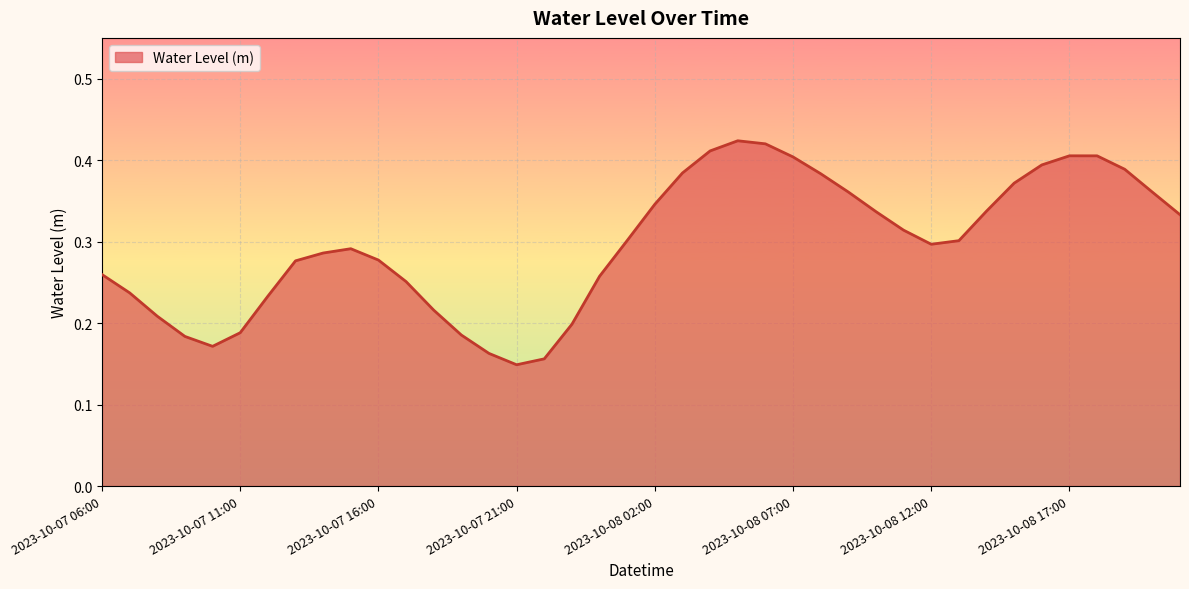

Reading left to right, list all the values displayed in this chart.

2023-10-07 06:00=0.3	2023-10-07 07:00=0.2	2023-10-07 08:00=0.2	2023-10-07 09:00=0.2	2023-10-07 10:00=0.2	2023-10-07 11:00=0.2	2023-10-07 12:00=0.2	2023-10-07 13:00=0.3	2023-10-07 14:00=0.3	2023-10-07 15:00=0.3	2023-10-07 16:00=0.3	2023-10-07 17:00=0.3	2023-10-07 18:00=0.2	2023-10-07 19:00=0.2	2023-10-07 20:00=0.2	2023-10-07 21:00=0.1	2023-10-07 22:00=0.2	2023-10-07 23:00=0.2	2023-10-08 00:00=0.3	2023-10-08 01:00=0.3	2023-10-08 02:00=0.3	2023-10-08 03:00=0.4	2023-10-08 04:00=0.4	2023-10-08 05:00=0.4	2023-10-08 06:00=0.4	2023-10-08 07:00=0.4	2023-10-08 08:00=0.4	2023-10-08 09:00=0.4	2023-10-08 10:00=0.3	2023-10-08 11:00=0.3	2023-10-08 12:00=0.3	2023-10-08 13:00=0.3	2023-10-08 14:00=0.3	2023-10-08 15:00=0.4	2023-10-08 16:00=0.4	2023-10-08 17:00=0.4	2023-10-08 18:00=0.4	2023-10-08 19:00=0.4	2023-10-08 20:00=0.4	2023-10-08 21:00=0.3